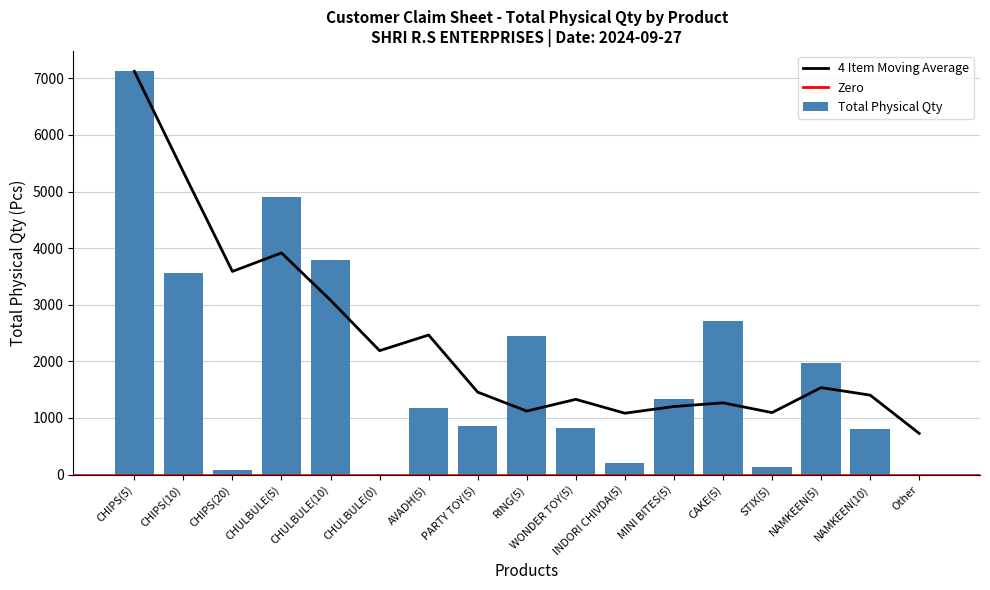

What is the difference between the maximum and minimum values?

7124